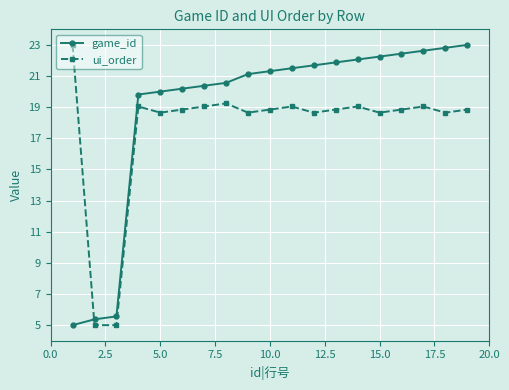

What are all the series names shown in the legend?

game_id, ui_order